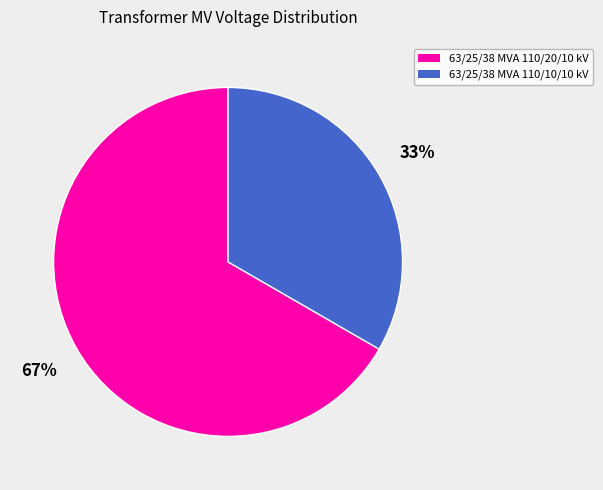

Which has a higher value, 63/25/38 MVA 110/20/10 kV or 63/25/38 MVA 110/10/10 kV?

63/25/38 MVA 110/20/10 kV